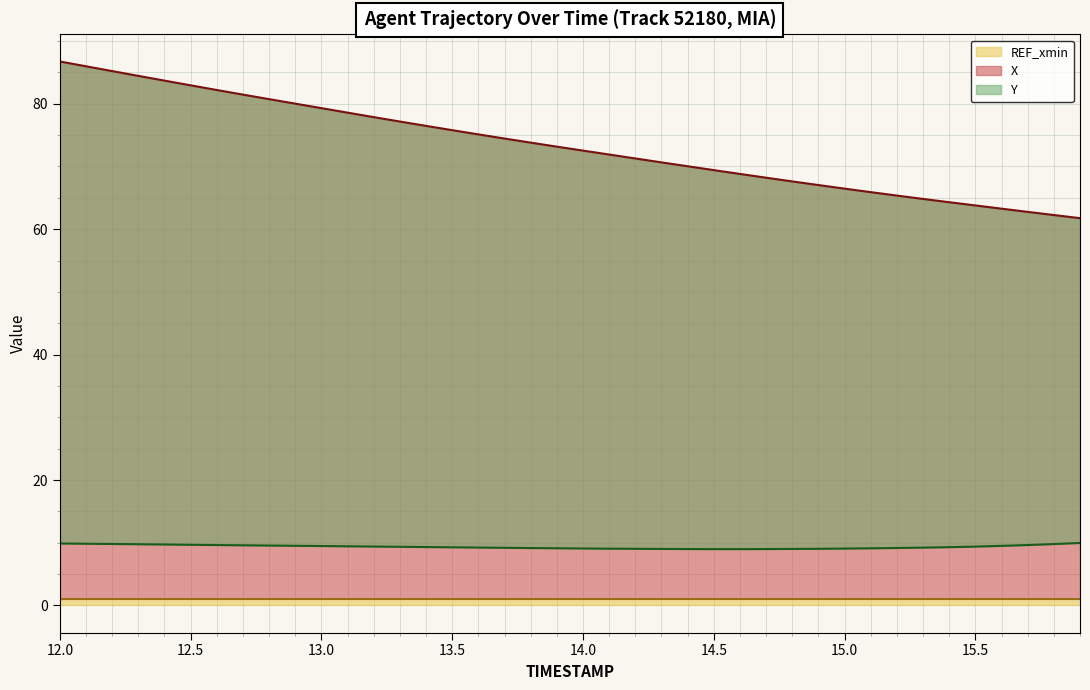

At which category does the chart reach its peak across all series?

12.0